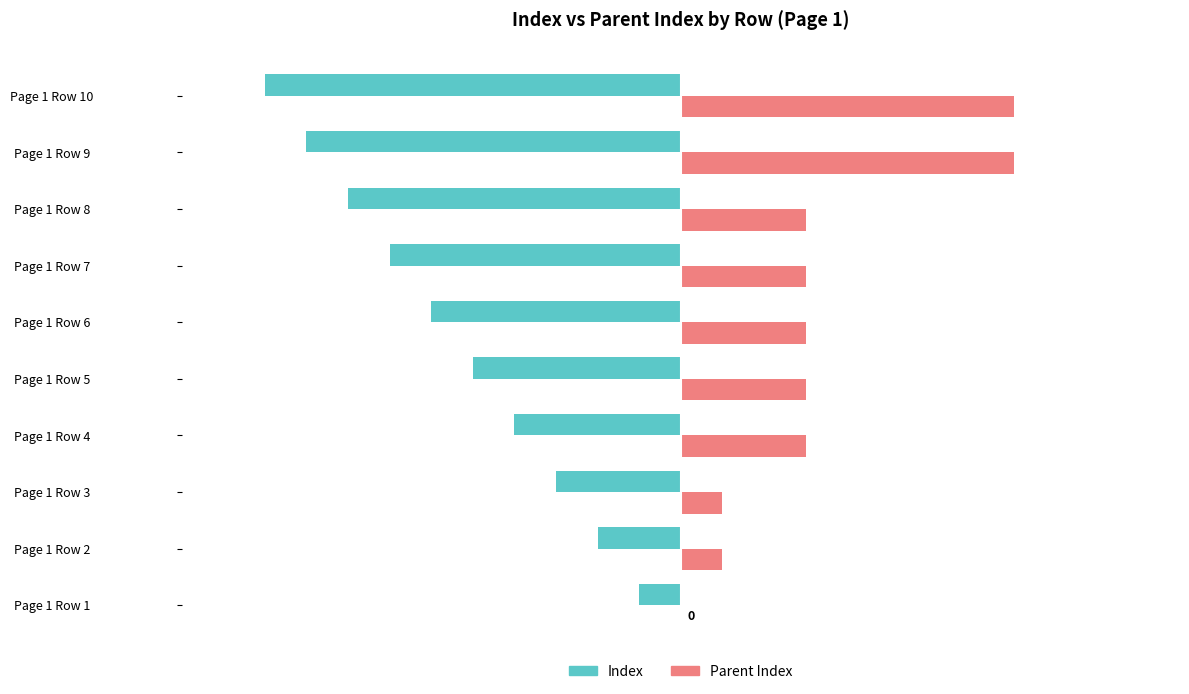

What is the sum of the Index values at Page 1 Row 1 and Page 1 Row 3?

-4